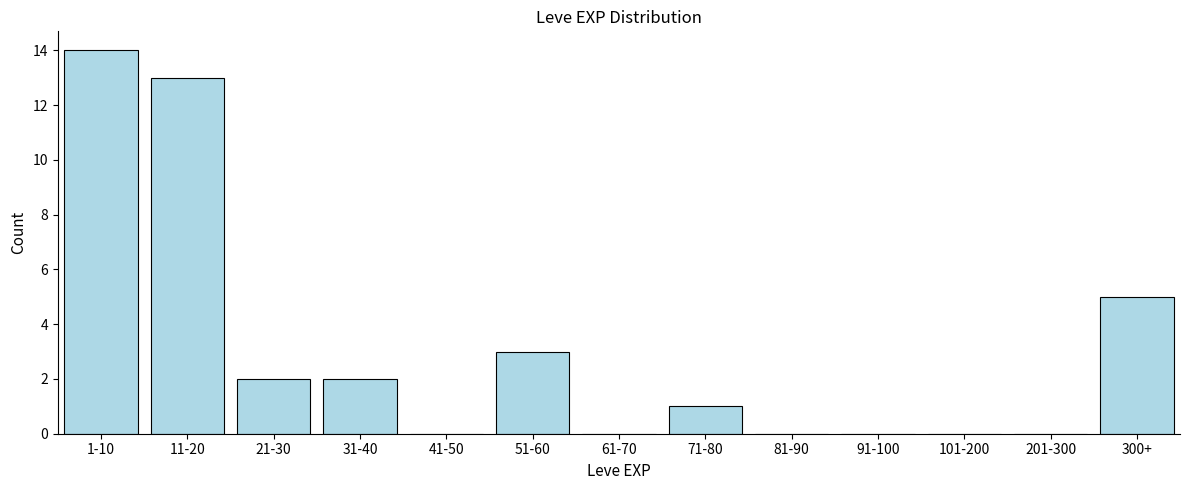

Reading left to right, transcribe all the data shown in this chart.

1-10=14	11-20=13	21-30=2	31-40=2	41-50=0	51-60=3	61-70=0	71-80=1	81-90=0	91-100=0	101-200=0	201-300=0	300+=5